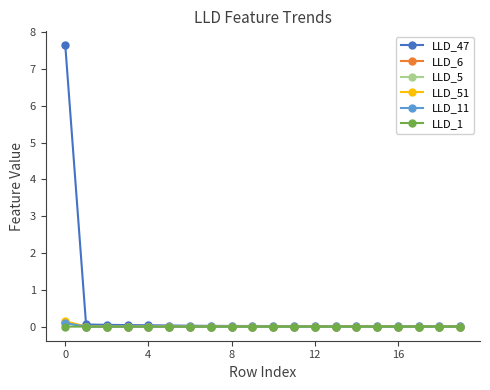

What is the greatest value displayed?

7.6